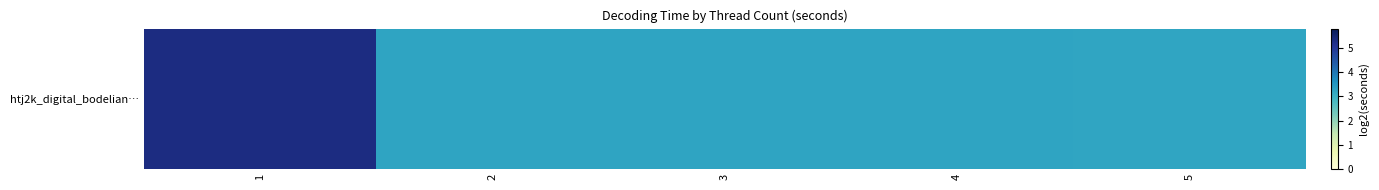

True or false: the data shows 3.3 at 2.

True